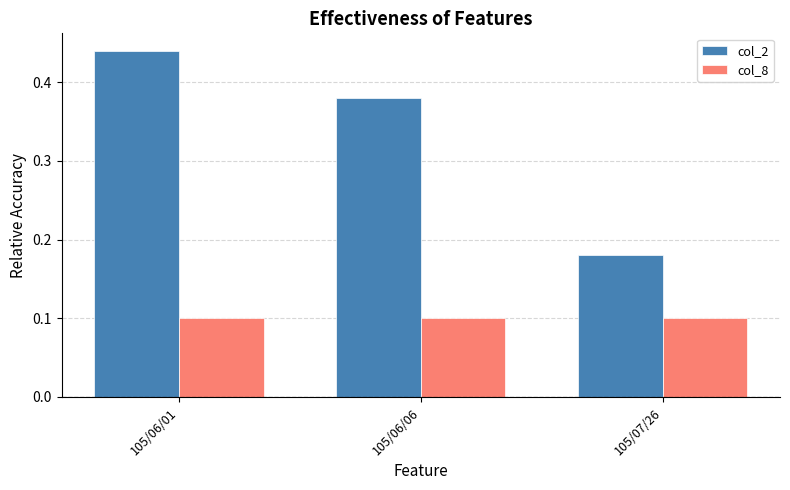

The col_8 series shows 0.1 at 105/07/26. True or false?

True